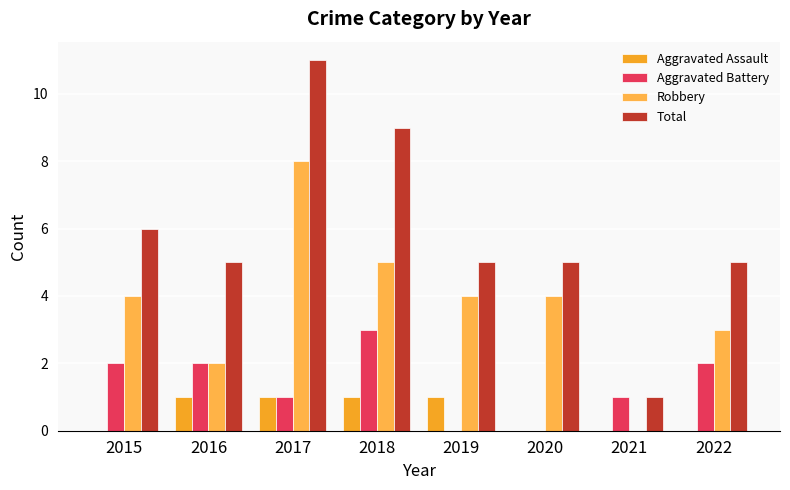

Are the bars horizontal?

No